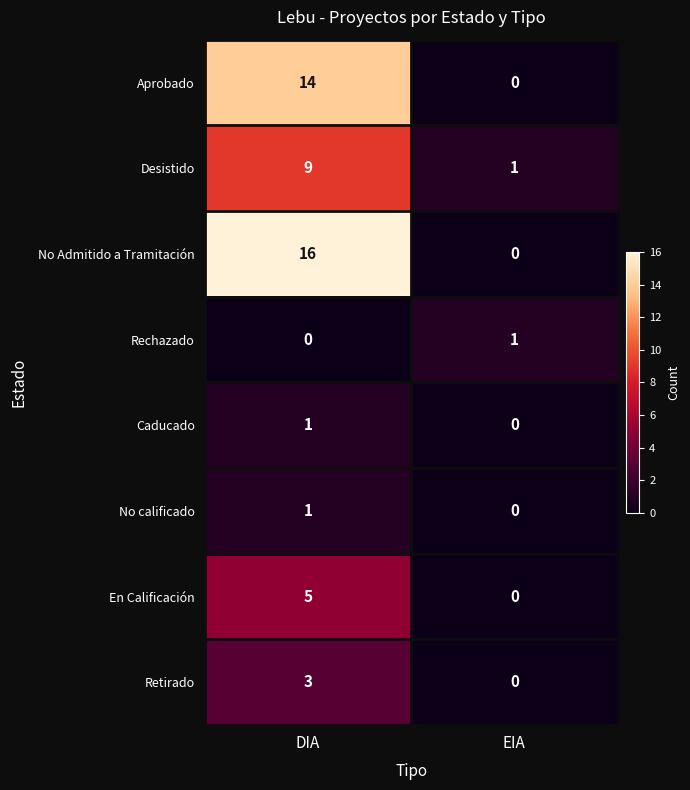

Reading right to left, what are all the values shown in this chart?

Aprobado: 0	14
Desistido: 1	9
No Admitido a Tramitación: 0	16
Rechazado: 1	0
Caducado: 0	1
No calificado: 0	1
En Calificación: 0	5
Retirado: 0	3